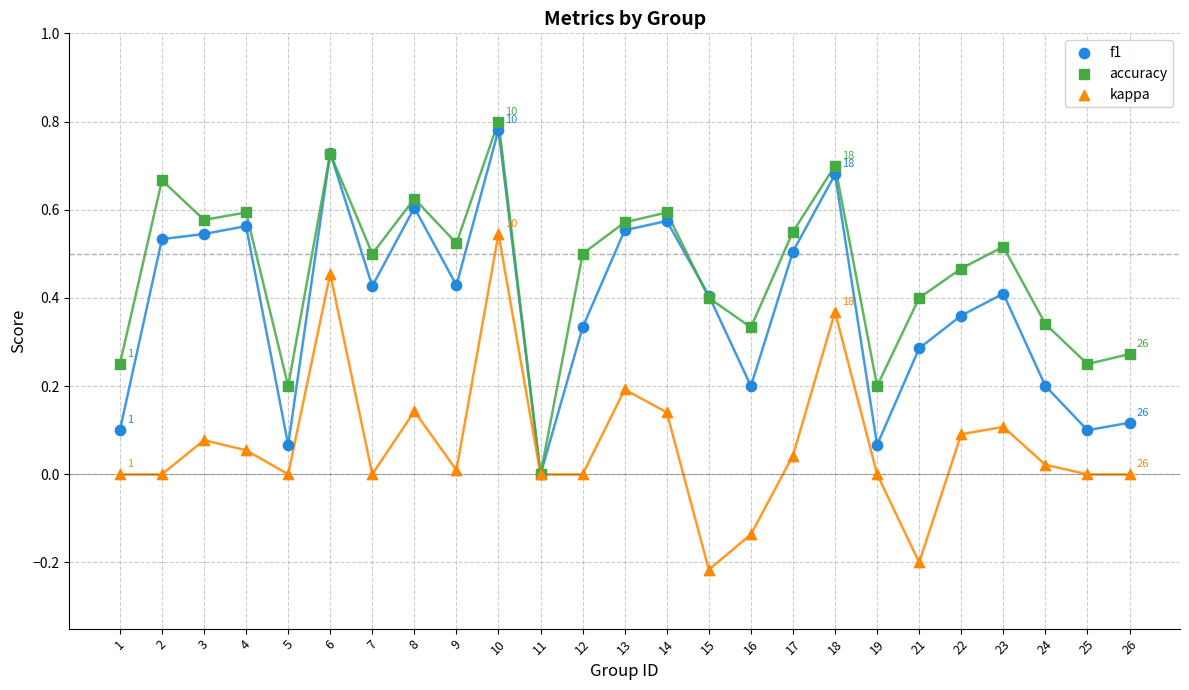

What are all the series names shown in the legend?

f1, accuracy, kappa